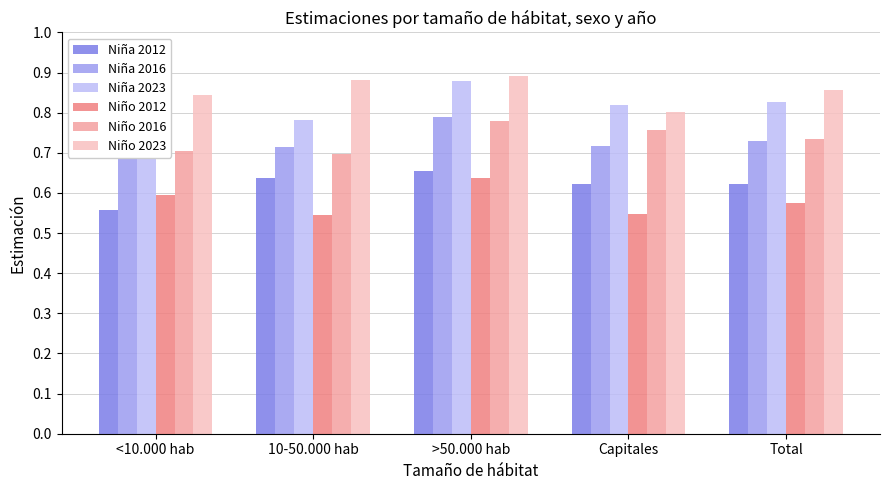

Where is Niño 2016 nearest to the value 0?

10-50.000 hab